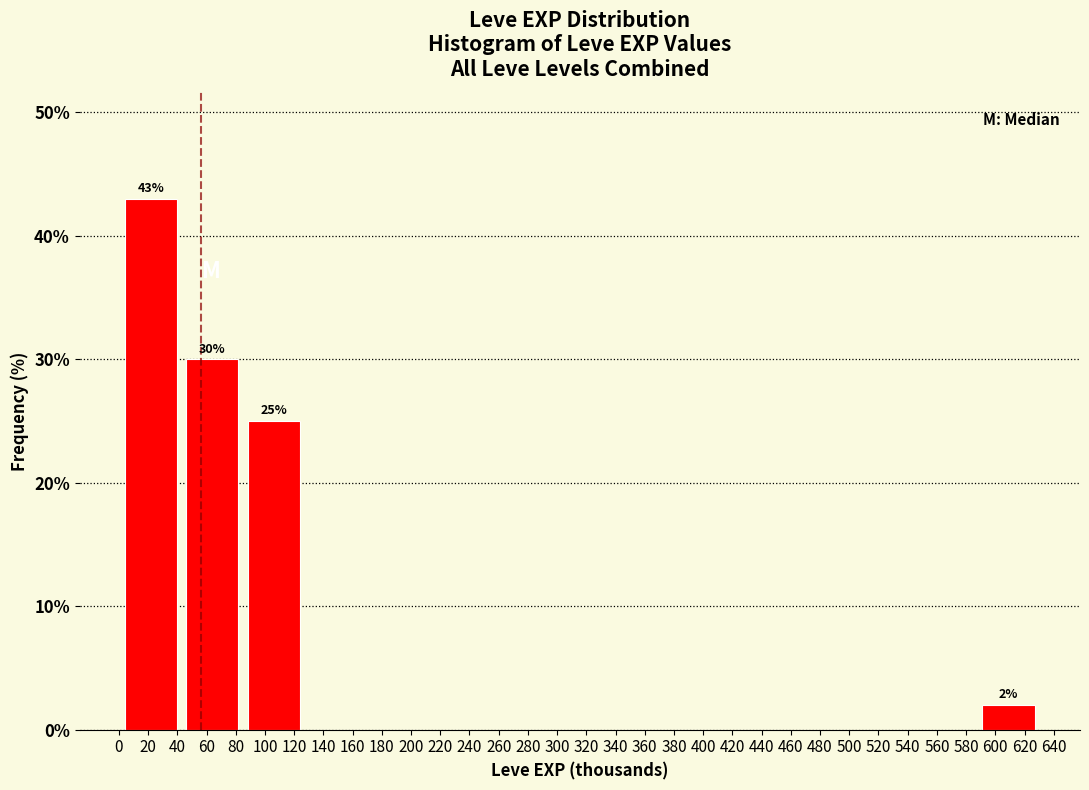

Which range on the x-axis has the tallest bar?

2 to 42